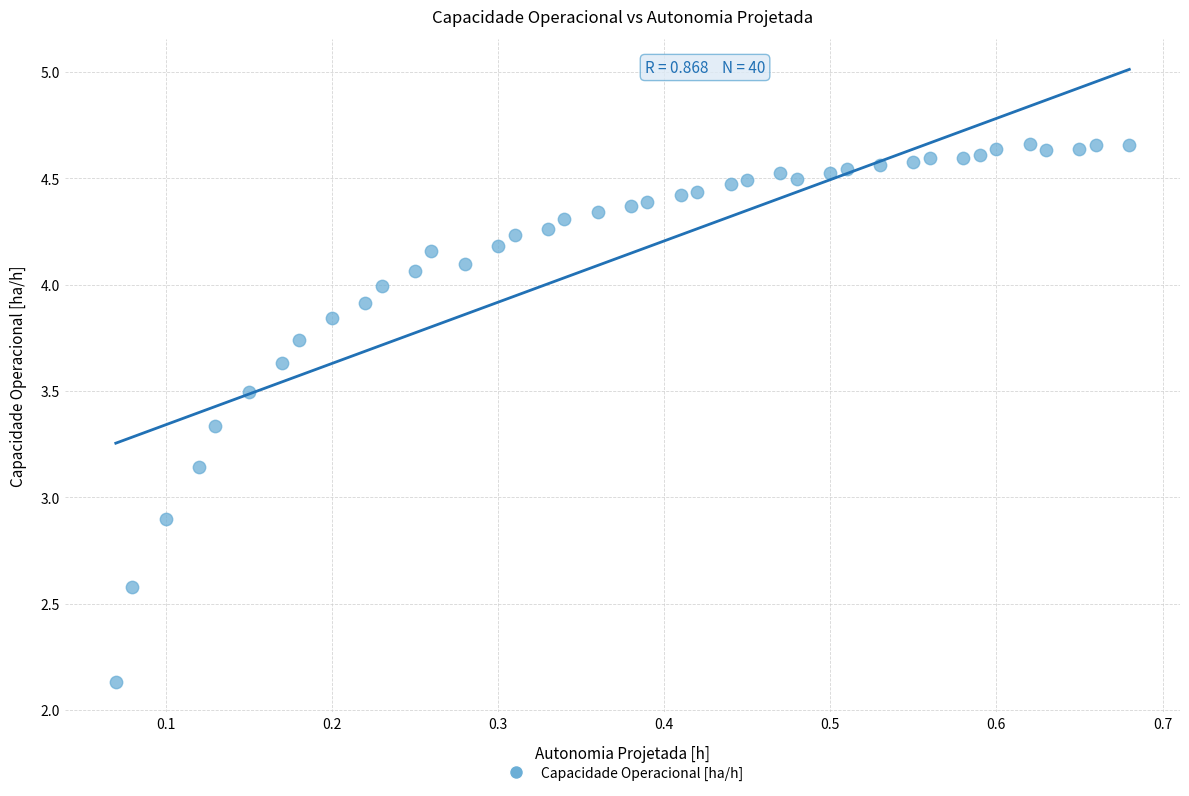

What Y value in the scatter plot is closest to 3?

2.9